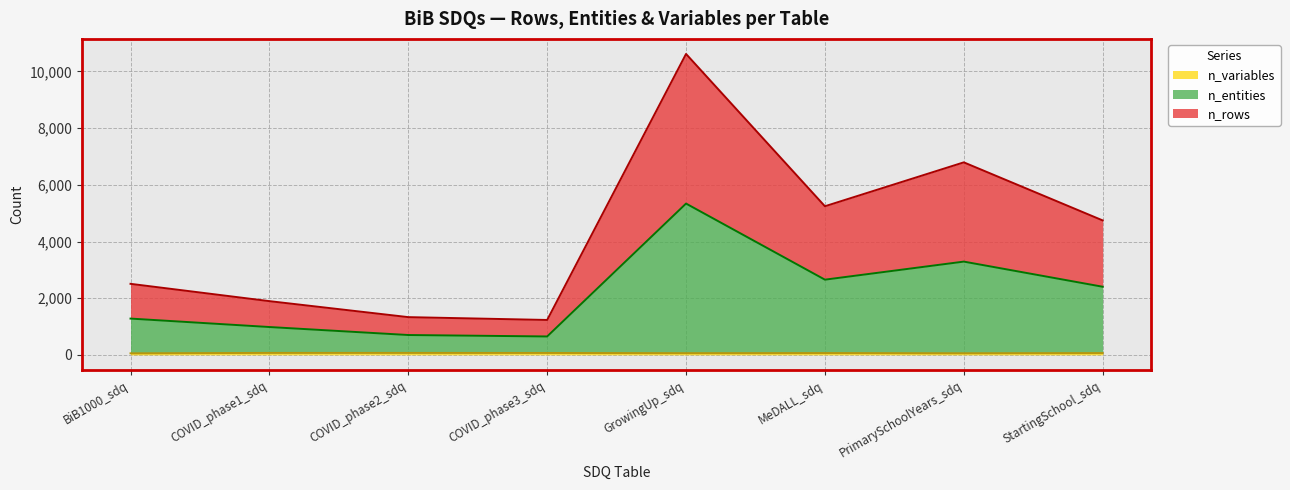

Reading left to right, what are all the values shown in this chart?

n_rows: 2508	1897	1333	1233	10619	5245	6794	4745
n_entities: 1282	984	702	651	5340	2655	3292	2405
n_variables: 56	71	71	69	61	65	58	65